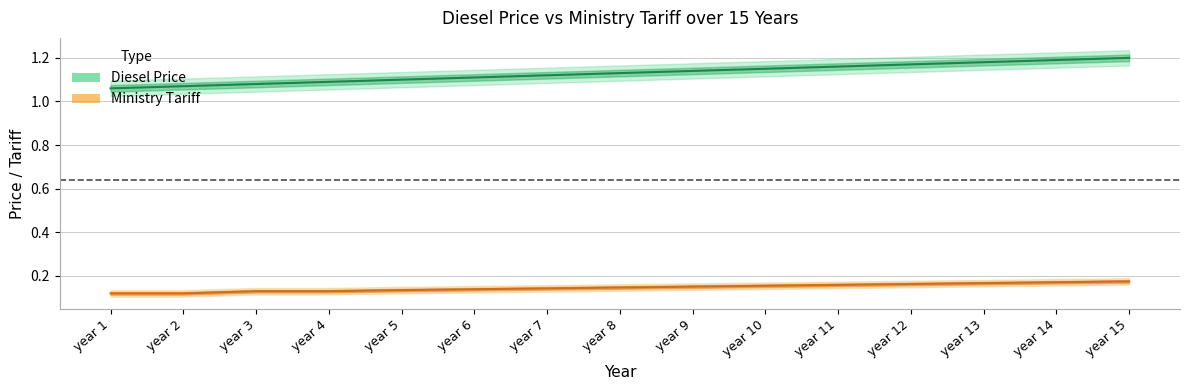

What is the maximum value shown in the chart?

1.2